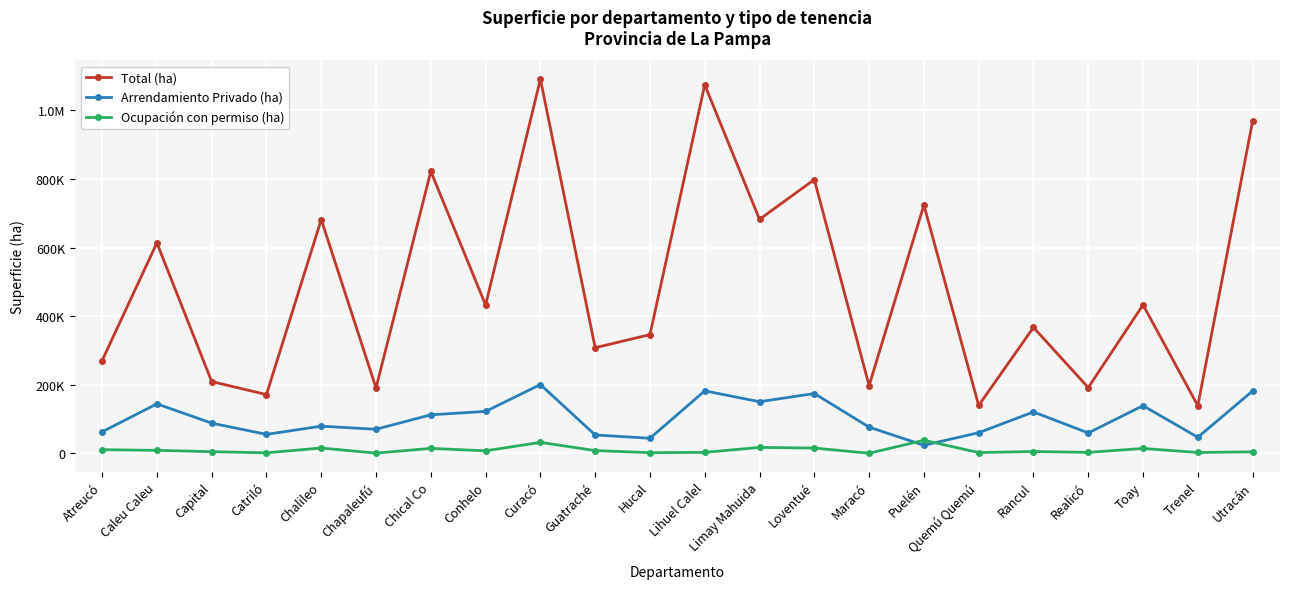

Where is the first local maximum for Arrendamiento Privado (ha)?

Caleu Caleu